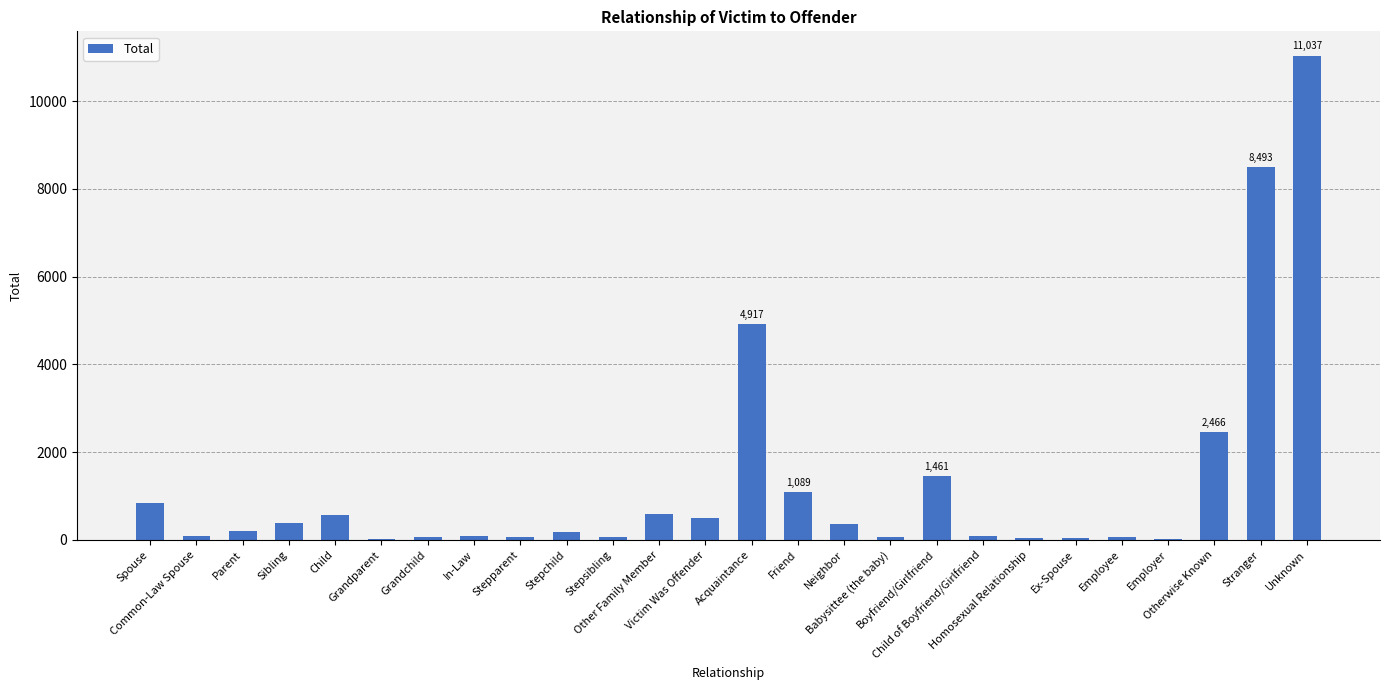

Between Parent and Common-Law Spouse, which is larger?

Parent